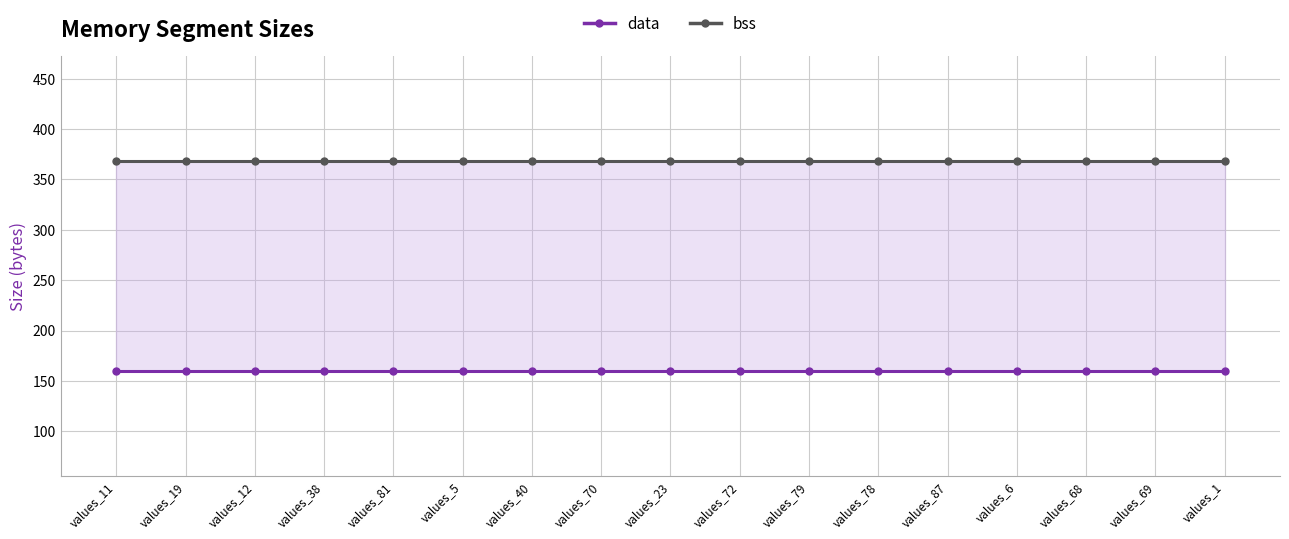

List the series in order of their peak value, highest first.

bss, data